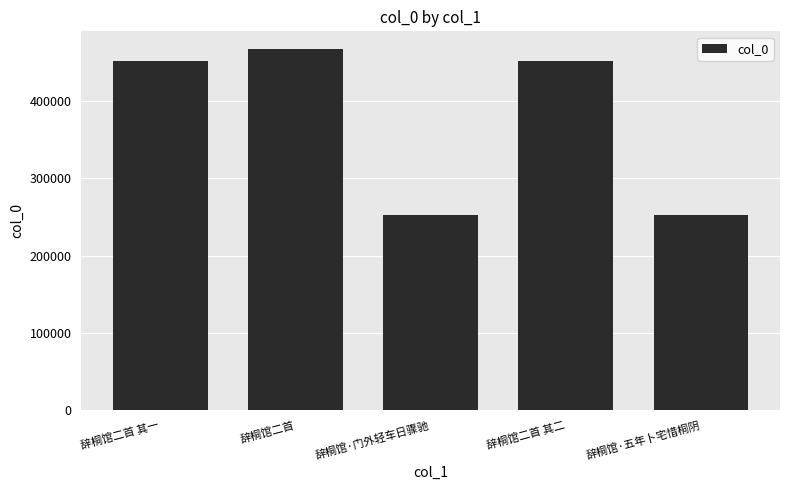

Does the chart contain stacked bars?

No